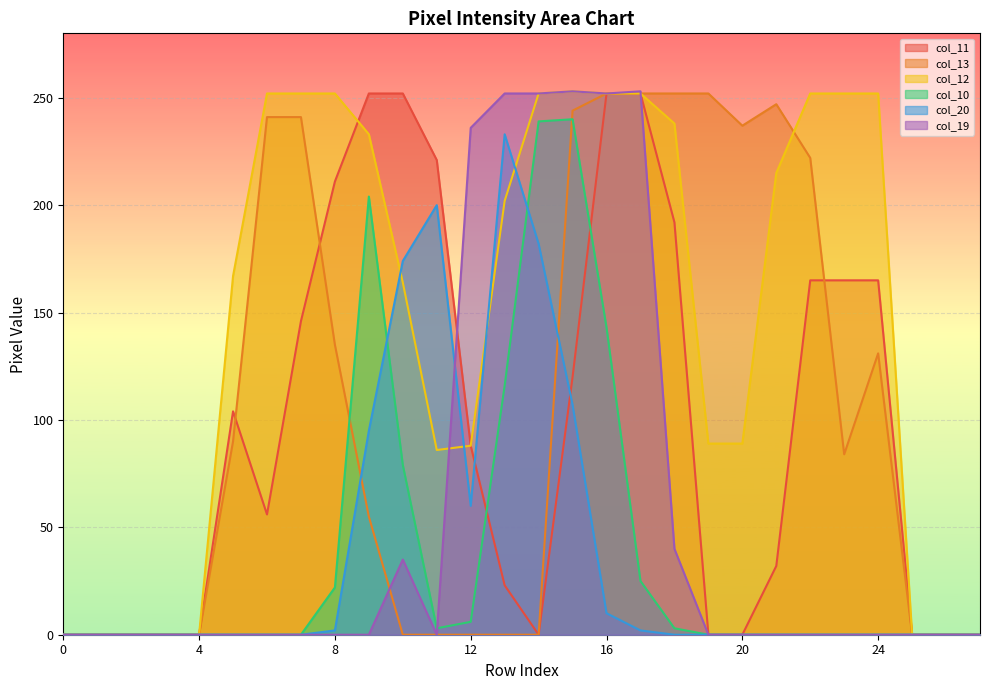

Reading left to right, what are all the values shown in this chart?

col_11: 0	0	0	0	0	104	56	146	211	252	252	221	88	23	0	120	252	252	192	0	0	32	165	165	165	0	0	0
col_13: 0	0	0	0	0	90	241	241	135	55	0	0	0	0	0	244	252	252	252	252	237	247	222	84	131	0	0	0
col_12: 0	0	0	0	0	167	252	252	252	233	164	86	88	202	252	253	252	252	238	89	89	215	252	252	252	0	0	0
col_10: 0	0	0	0	0	0	0	0	22	204	79	3	6	116	239	240	143	25	3	0	0	0	0	0	0	0	0	0
col_20: 0	0	0	0	0	0	0	0	2	95	174	200	60	233	182	107	10	2	0	0	0	0	0	0	0	0	0	0
col_19: 0	0	0	0	0	0	0	0	0	0	35	0	236	252	252	253	252	253	40	0	0	0	0	0	0	0	0	0